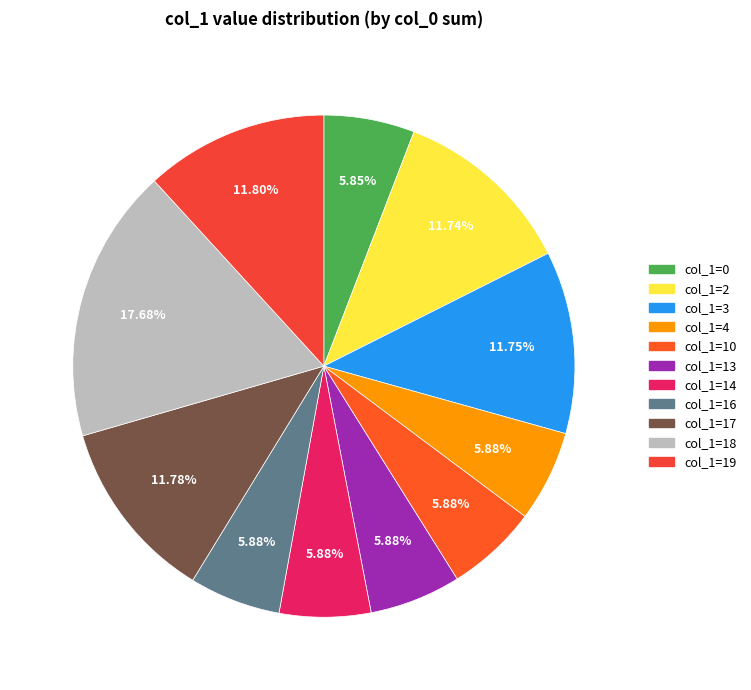

Does any single category account for the majority?

No